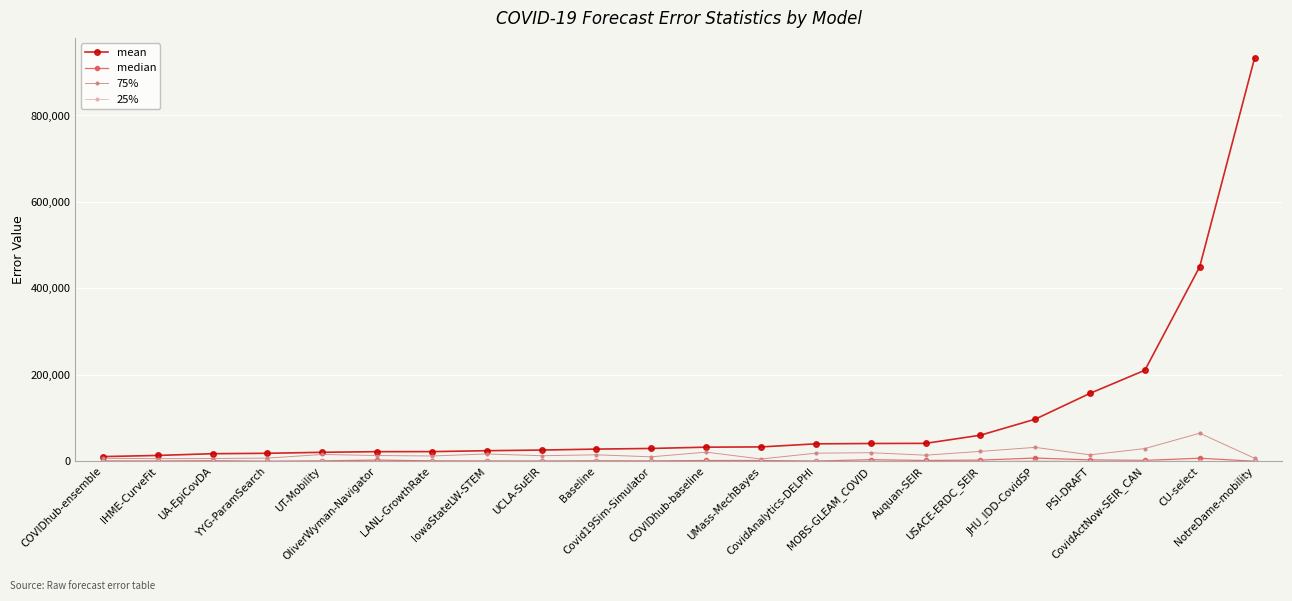

What is the value of the 75% point at the 21st from the left?

65221.0